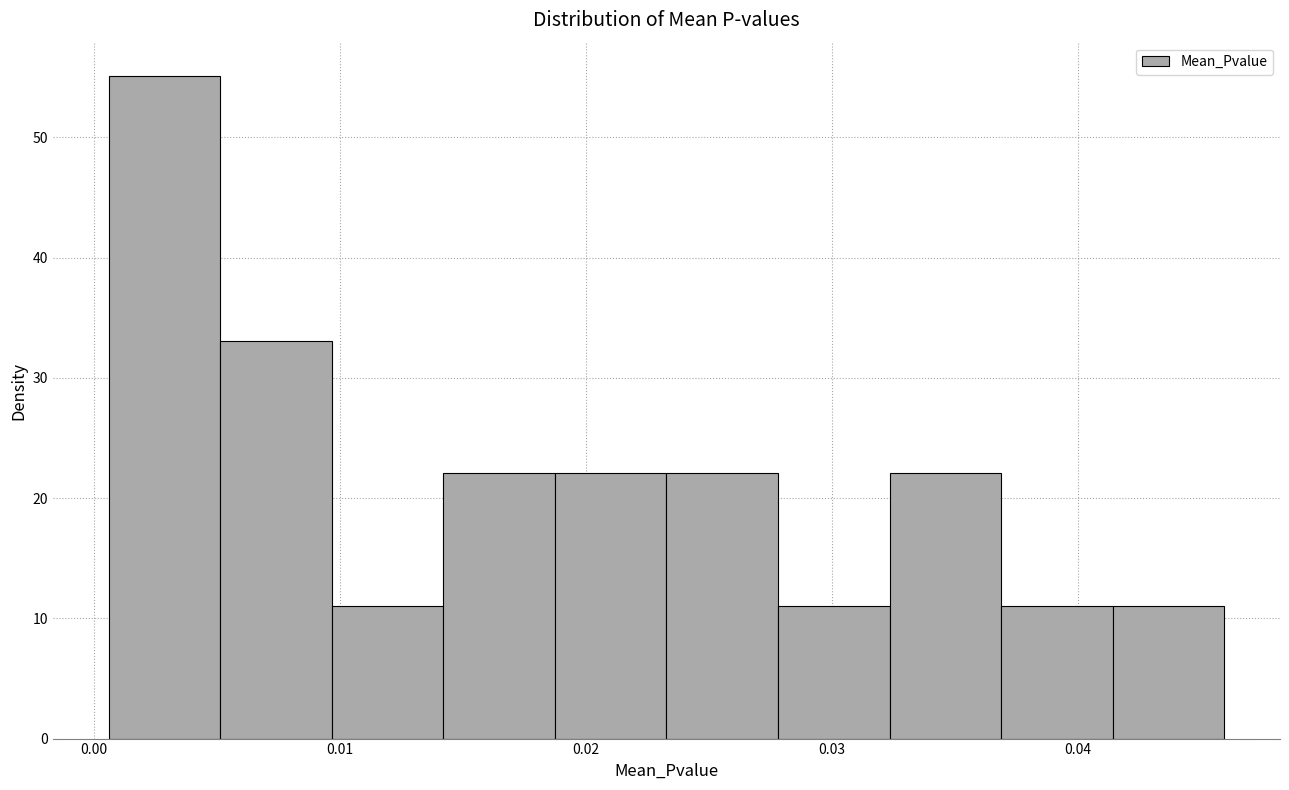

Reading left to right, list every bar in this chart as the range it spans on the x-axis followed by its height. Neither the bar edges nor the heights are printed on the chart, so give them approximately, as read against the axes.

0.001 to 0.005: 55
0.005 to 0.010: 33
0.010 to 0.014: 11
0.014 to 0.019: 22
0.019 to 0.023: 22
0.023 to 0.028: 22
0.028 to 0.032: 11
0.032 to 0.037: 22
0.037 to 0.041: 11
0.041 to 0.046: 11